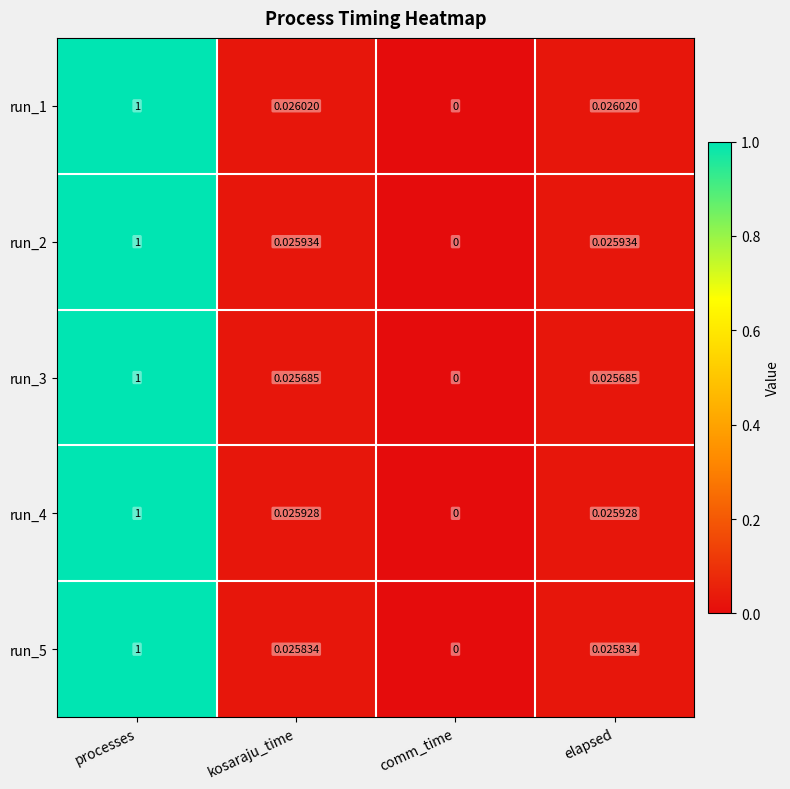

At which category is the sum across all series the highest?

processes